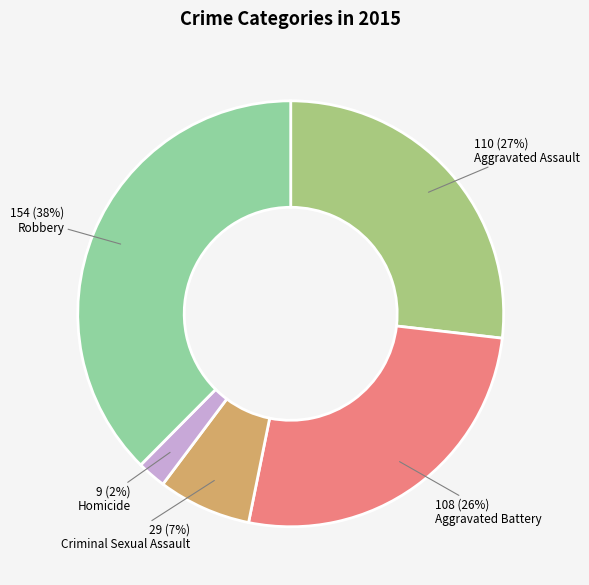

To the nearest percent, what is the average slice percentage?

20%